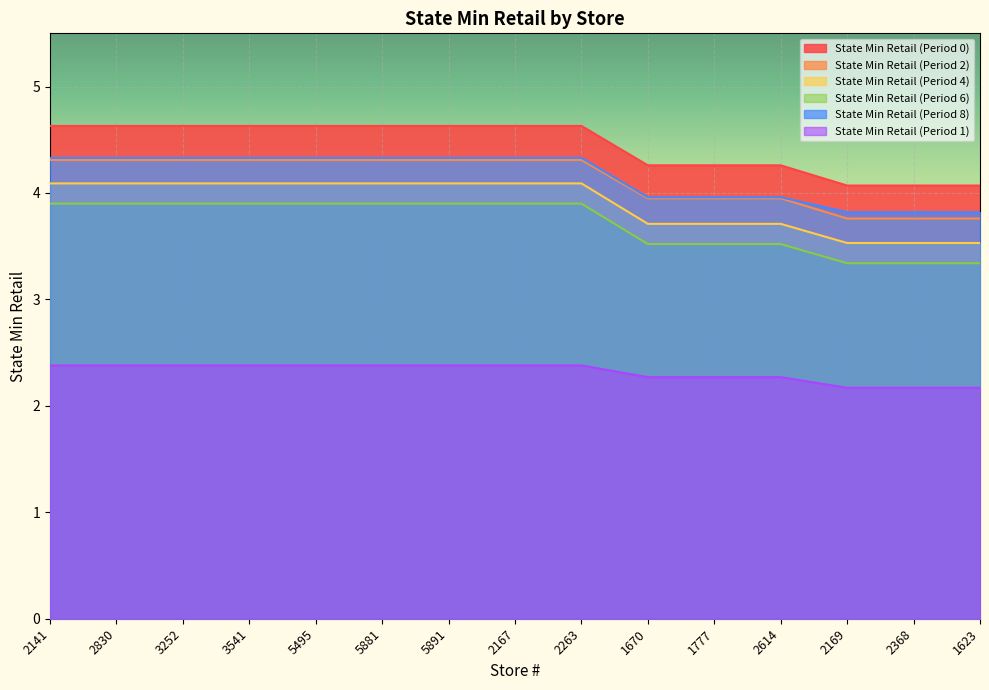

What is the label of the 10th point from the right?

5881